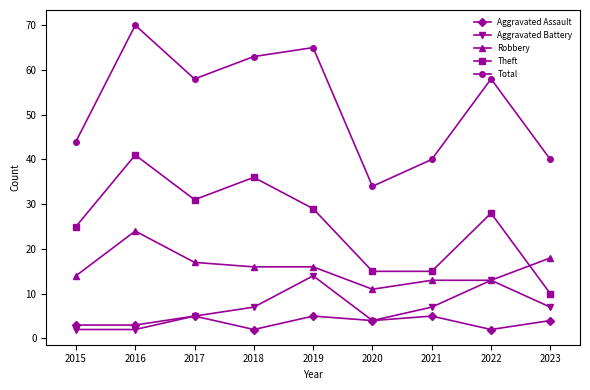

What is the difference between the second highest and second lowest values in the Robbery series?

5